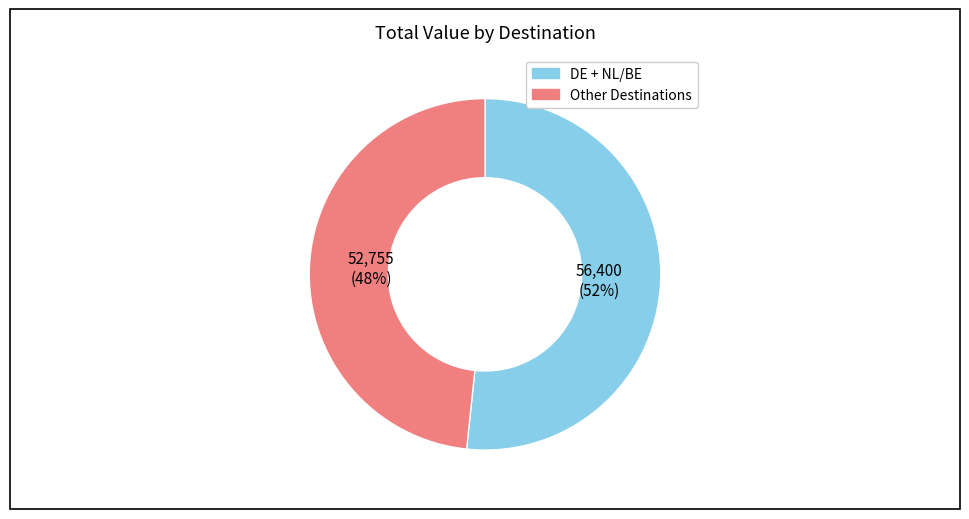

Combined, do Other Destinations and DE + NL/BE account for over 50%?

Yes